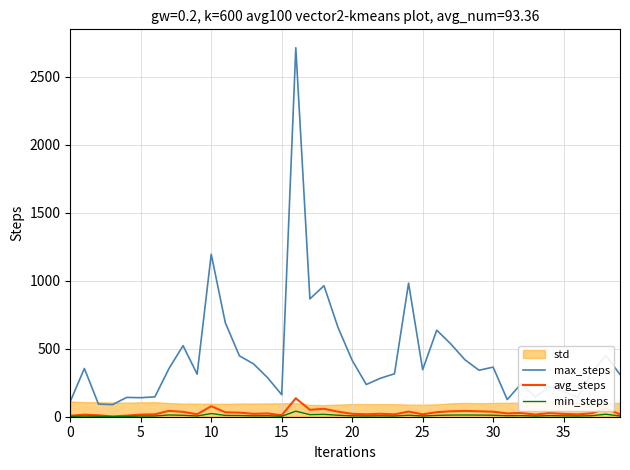

How many values in the avg_steps series exceed 24?

21